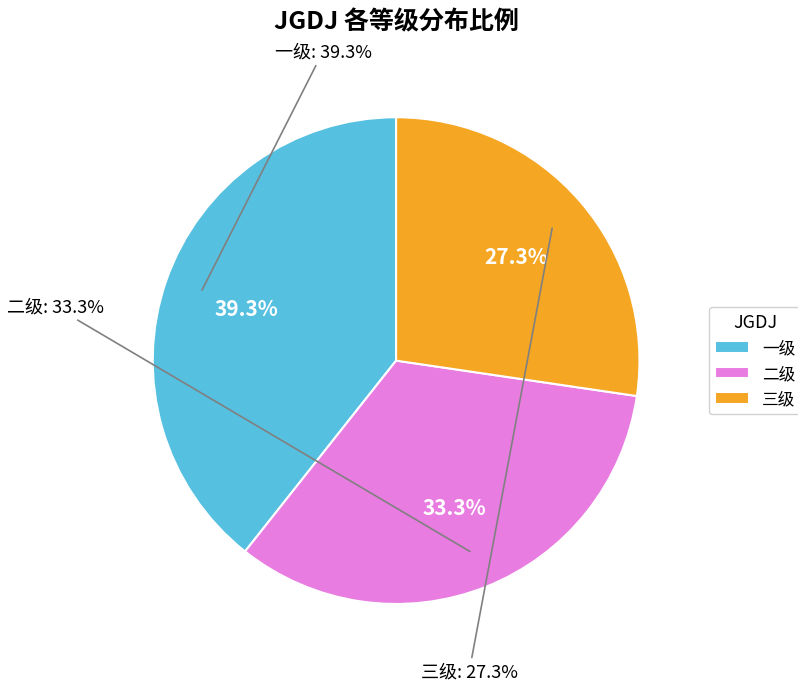

Count the number of slices in the pie.

3